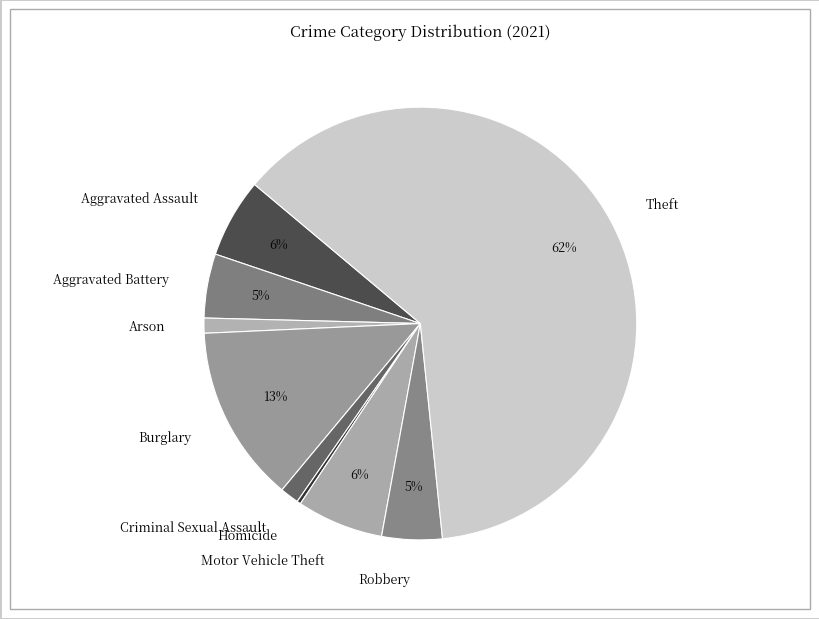

Which slice is the largest?

Theft